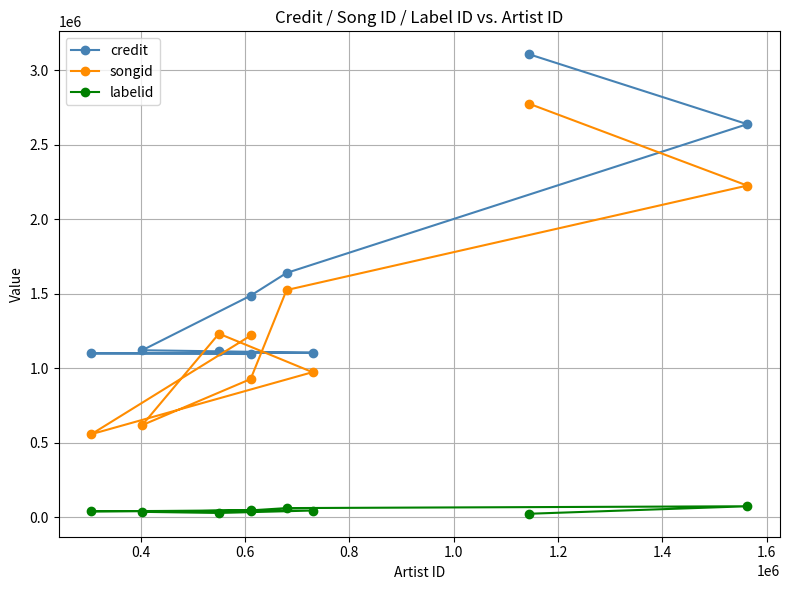

What is the value of the songid point at the 1st from the left?

556929